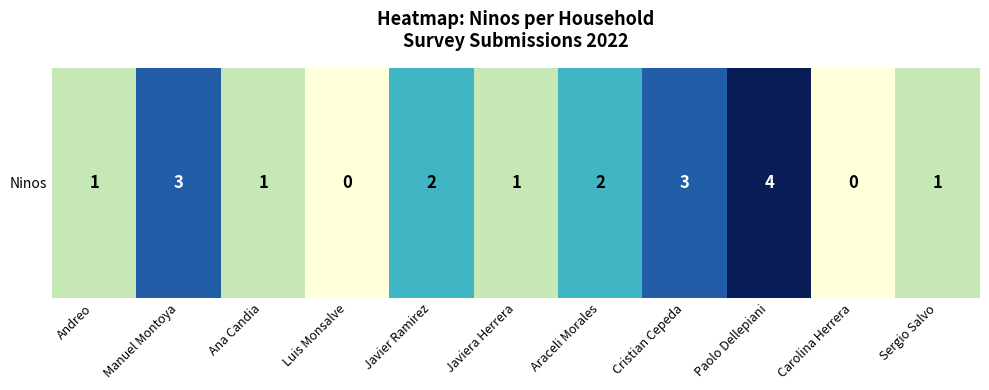

Reading left to right, transcribe all the data shown in this chart.

1	3	1	0	2	1	2	3	4	0	1